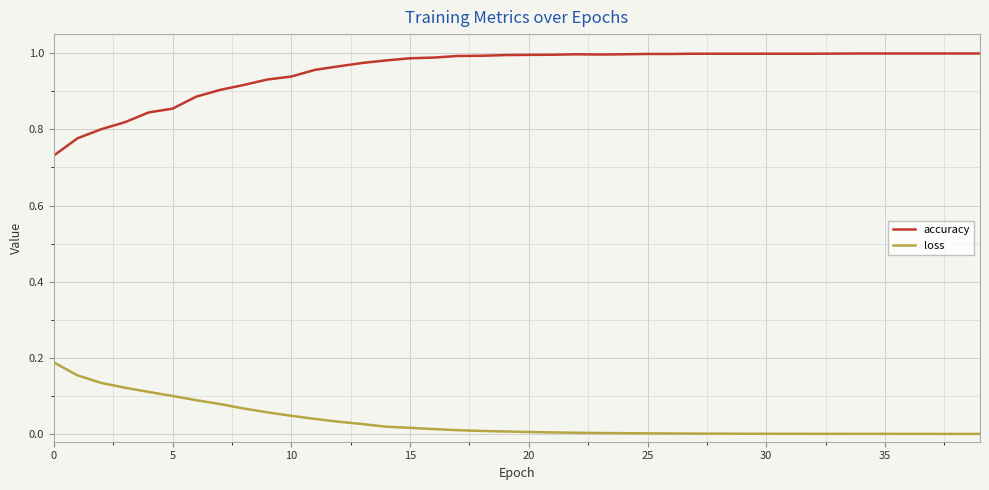

Which series has the largest range (max minus min)?

accuracy